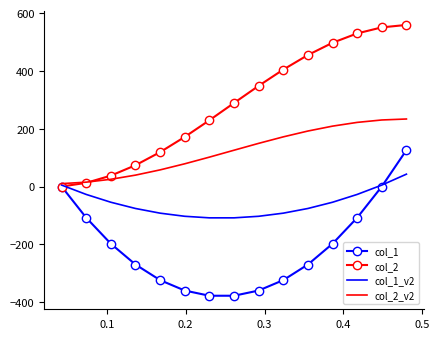

What is the minimum value shown in the chart?

-378.0